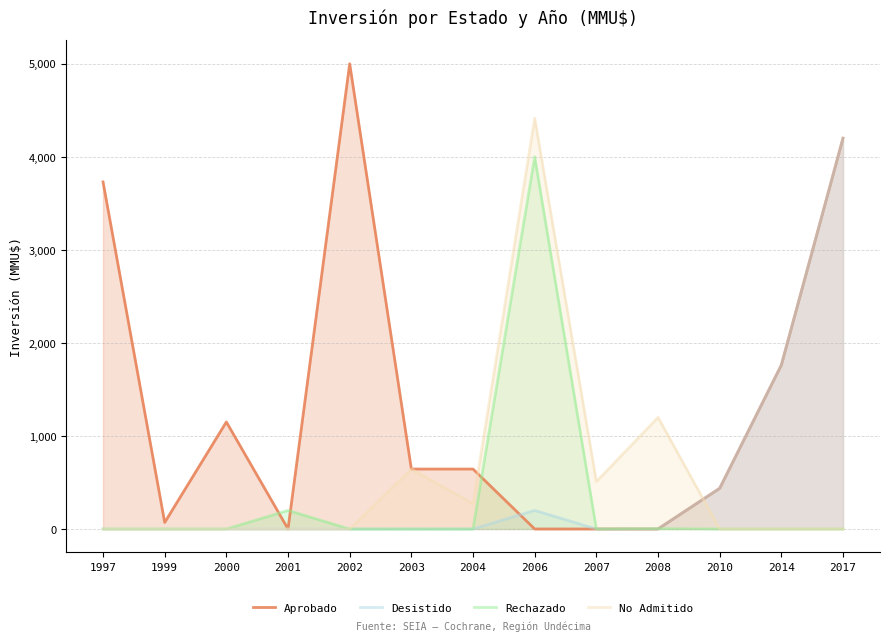

Where is the first local maximum for Rechazado?

2001